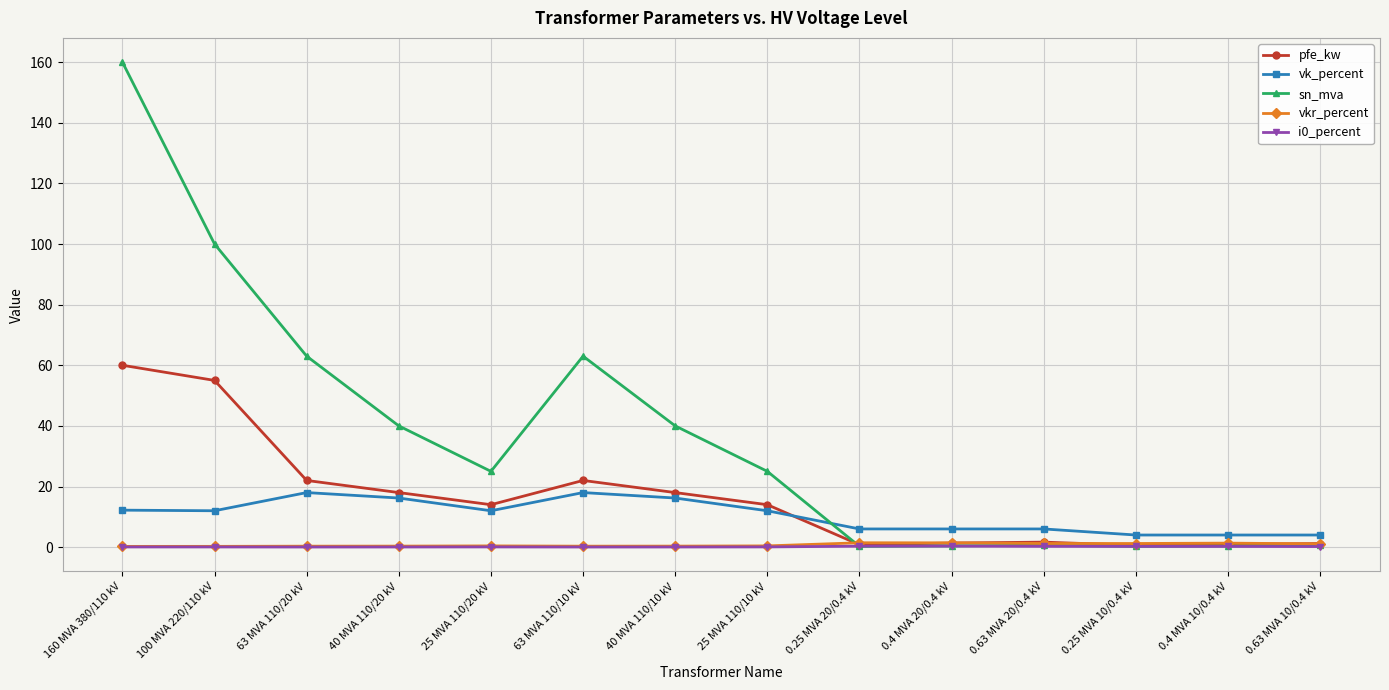

Where is the first local maximum for sn_mva?

63 MVA 110/10 kV